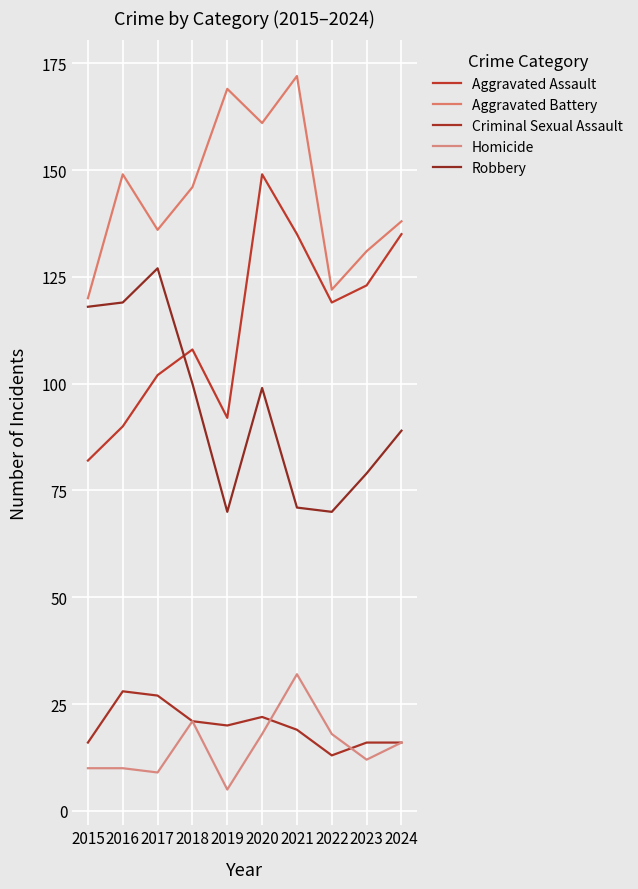

True or false: Aggravated Assault has more than 1 interior local peaks.

True